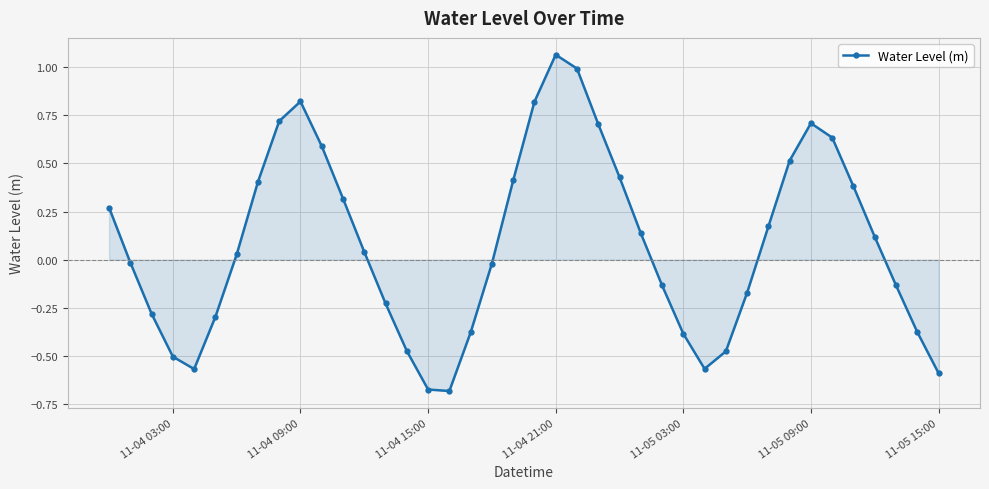

What is the difference between the maximum and minimum values?

1.7